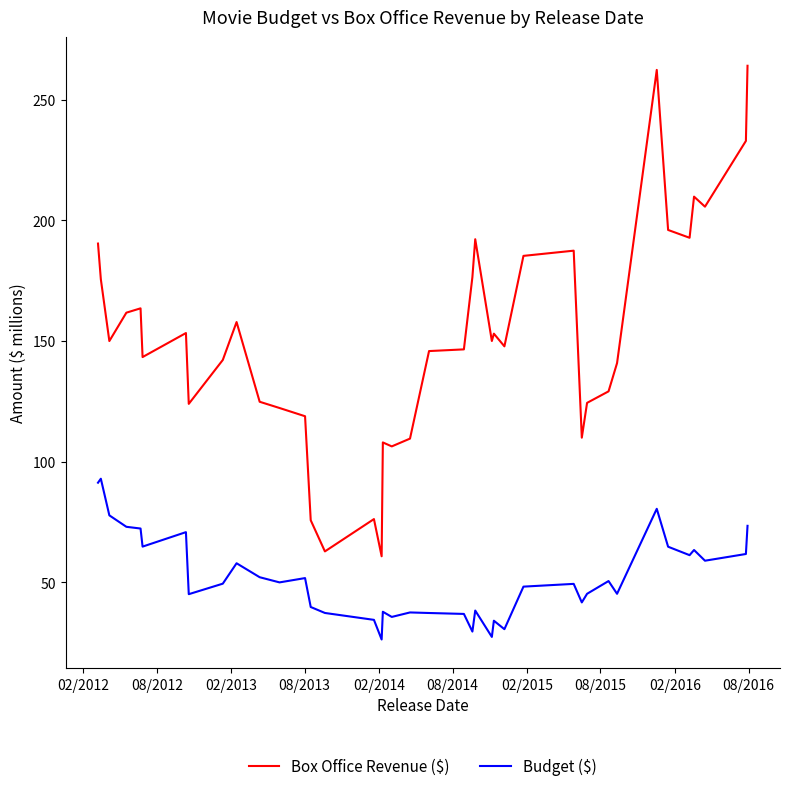

Which series has the widest spread of values?

Box Office Revenue ($)